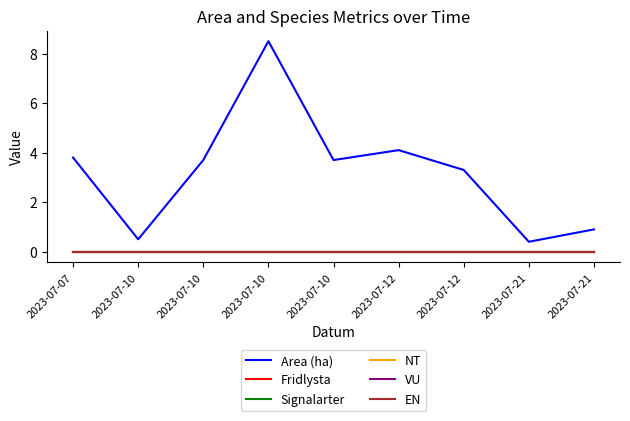

Does the chart have visible grid lines?

No